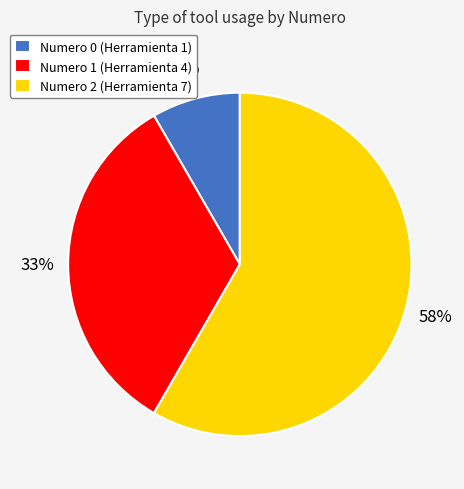

The Numero 0 (Herramienta 1) slice represents 1% of the pie. True or false?

False